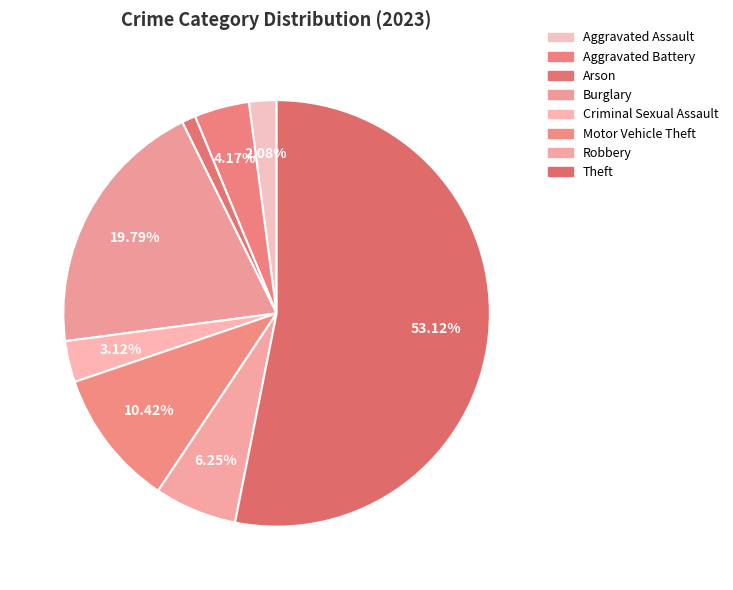

True or false: Motor Vehicle Theft accounts for 10% of the total.

True